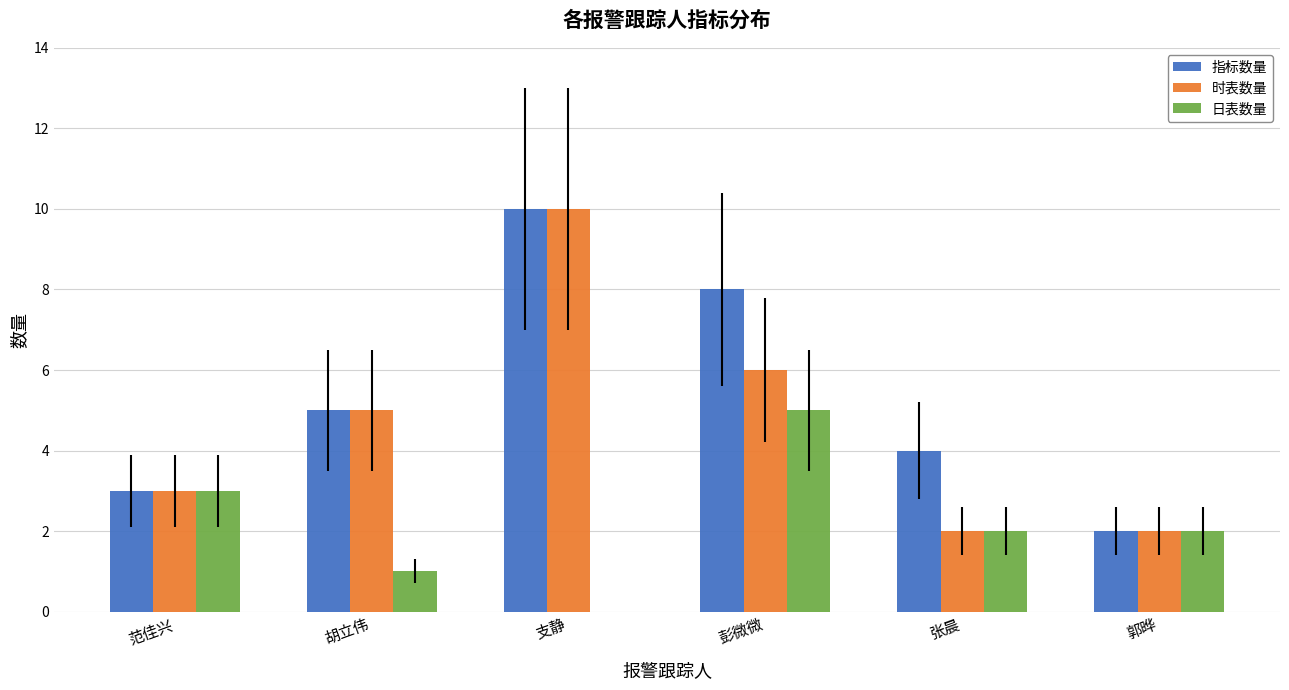

How many distinct data groups are displayed?

3